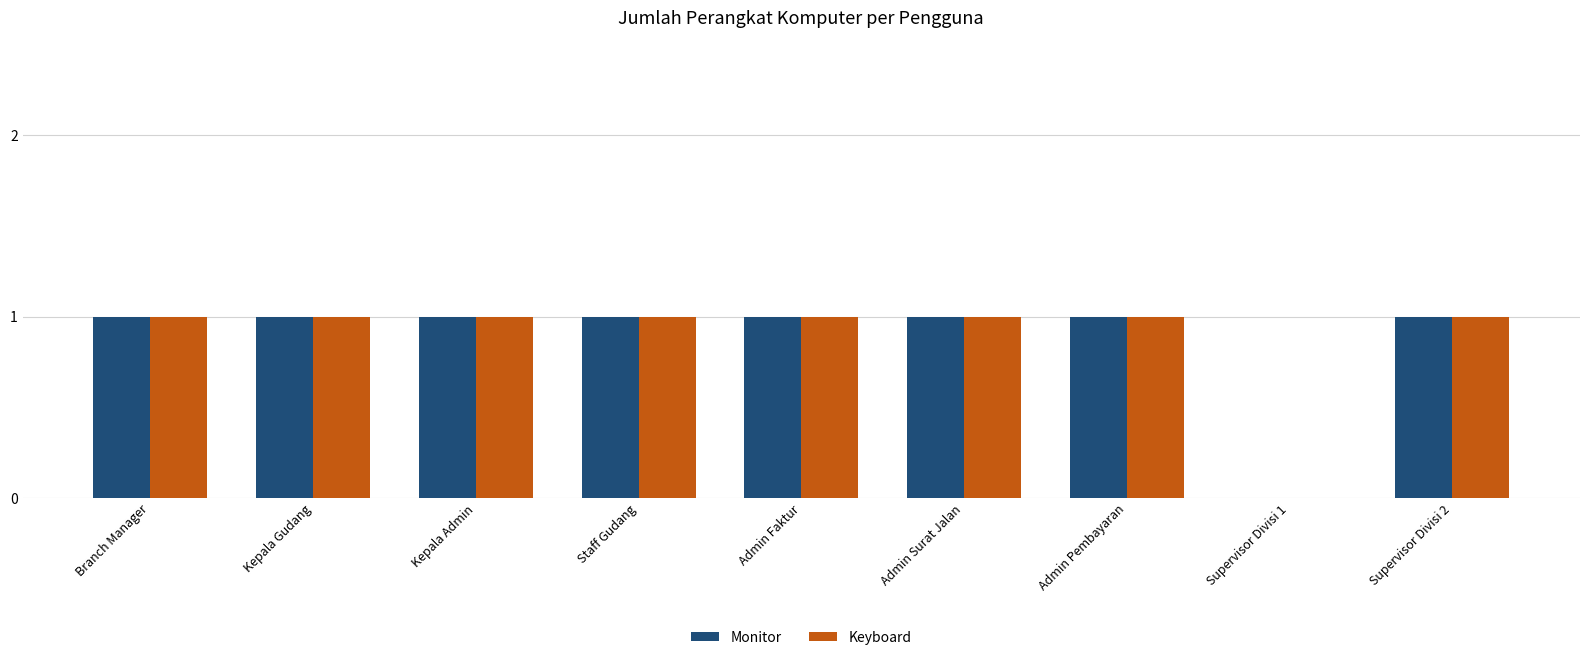

How many distinct data groups are displayed?

2